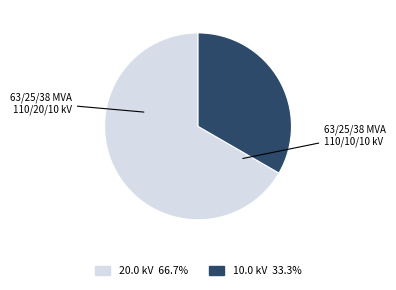

Is there any slice that represents more than half of the pie?

Yes